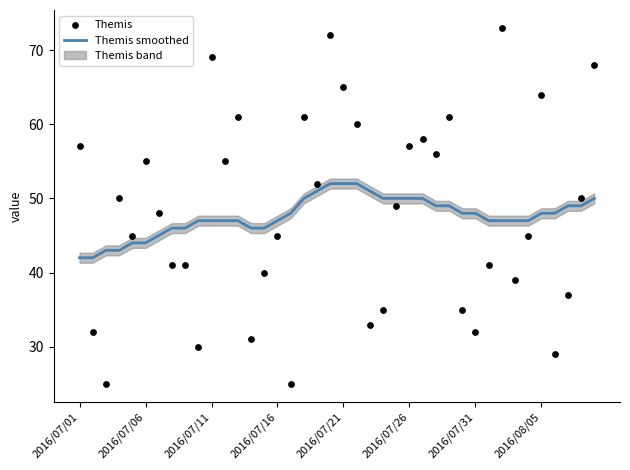

At which category is the sum across all series the highest?

19